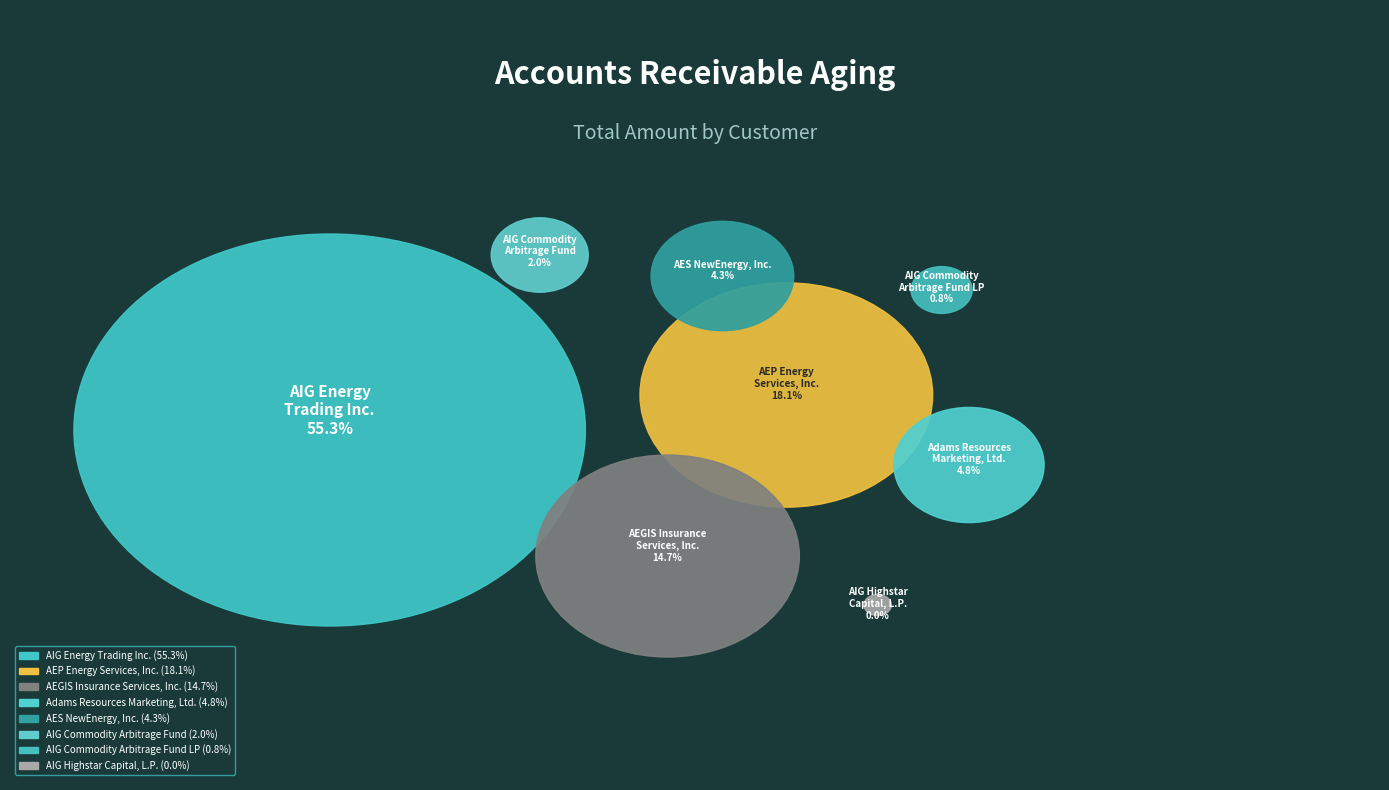

True or false: AEP Energy Services, Inc. accounts for 7% of the total.

False